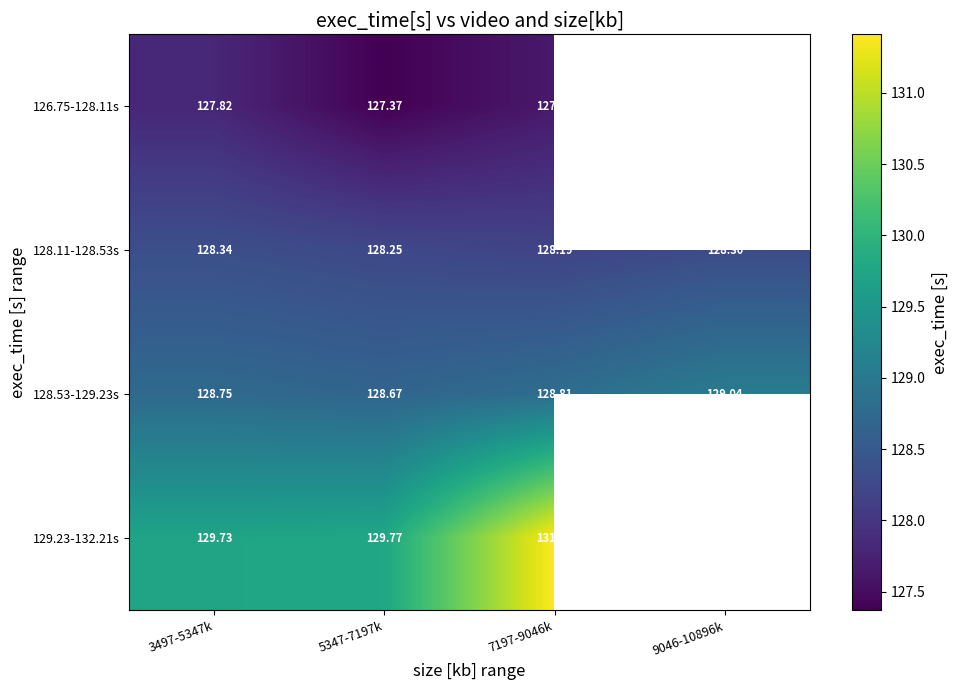

Which category has the highest value across all series?

7197-9046k